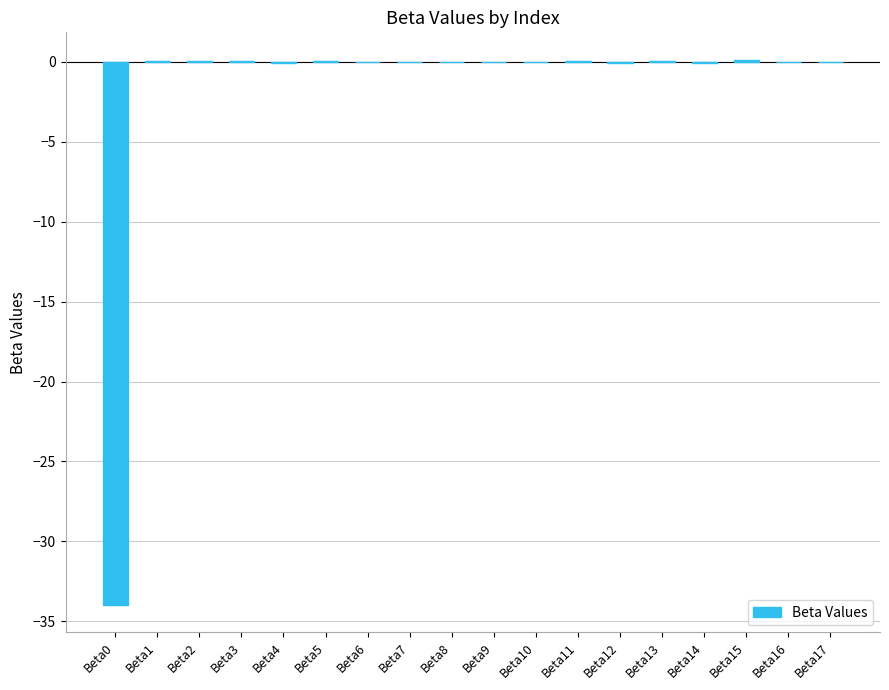

True or false: the data shows 0.0 at Beta13.

True